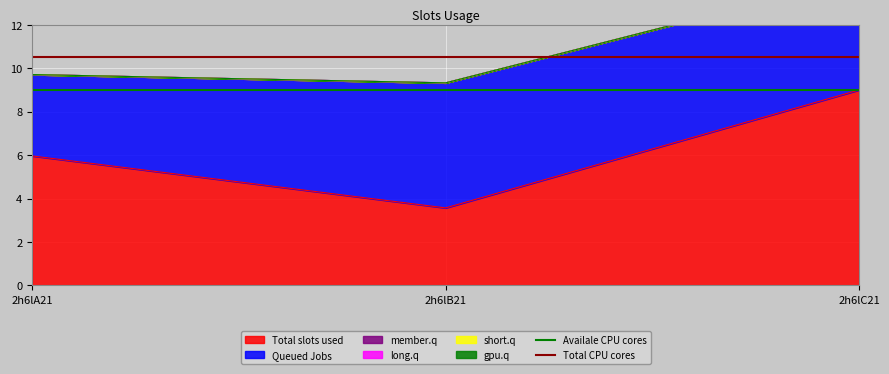

At which label does Availale CPU cores reach its minimum?

2h6lA21